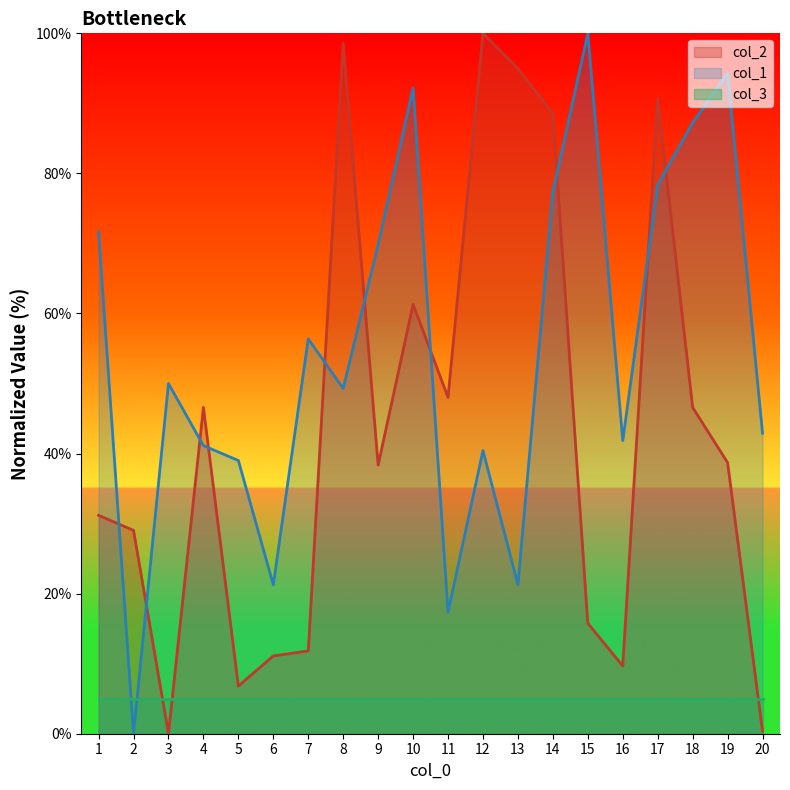

At which label is col_1 closest to 50?

3